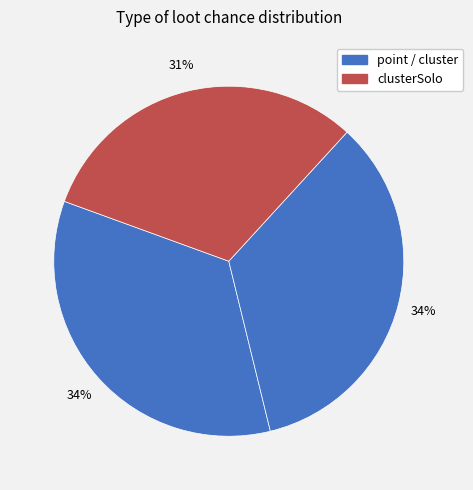

Rank the categories by value from lowest to highest.

clusterSolo, point, cluster